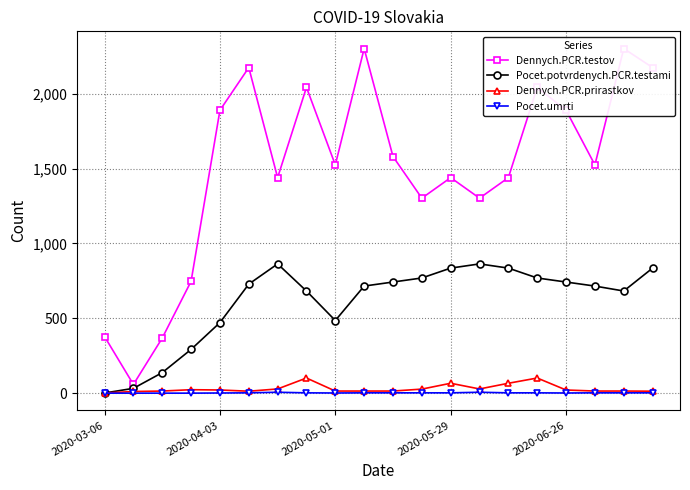

True or false: Pocet.potvrdenych.PCR.testami has more than 2 interior local peaks.

False